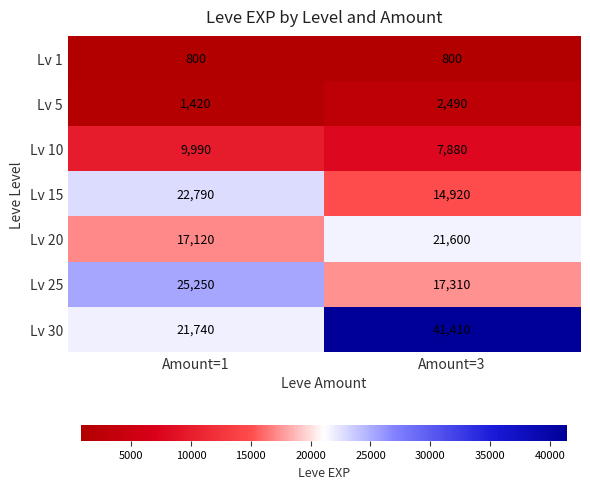

What is the difference between the Lv 20 values at Amount=1 and Amount=3?

4480